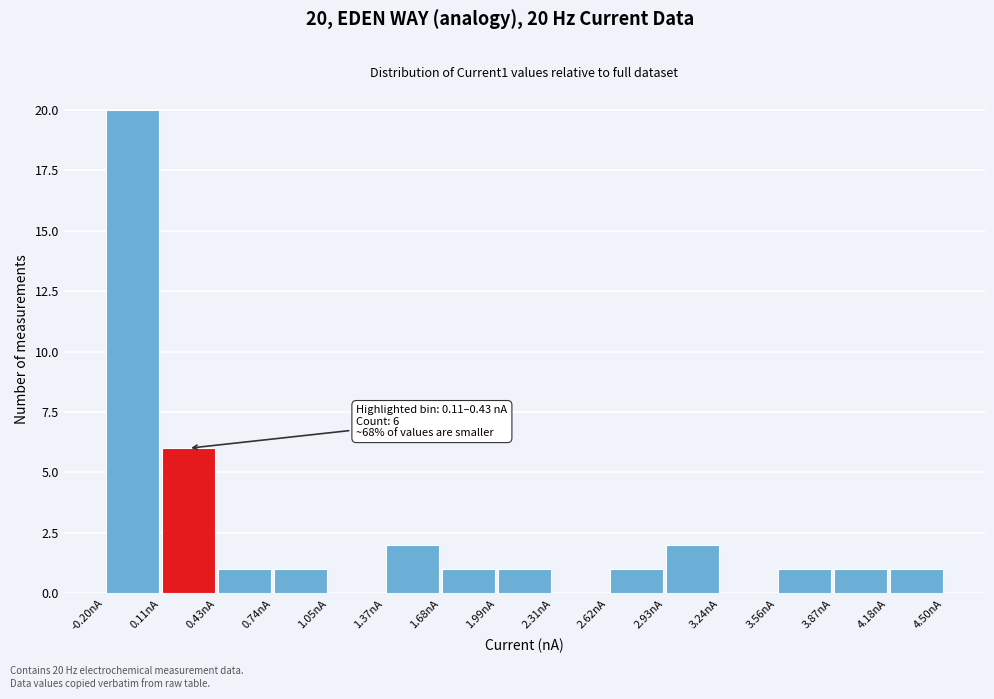

Which range on the x-axis has the tallest bar?

-0.20 to 0.10